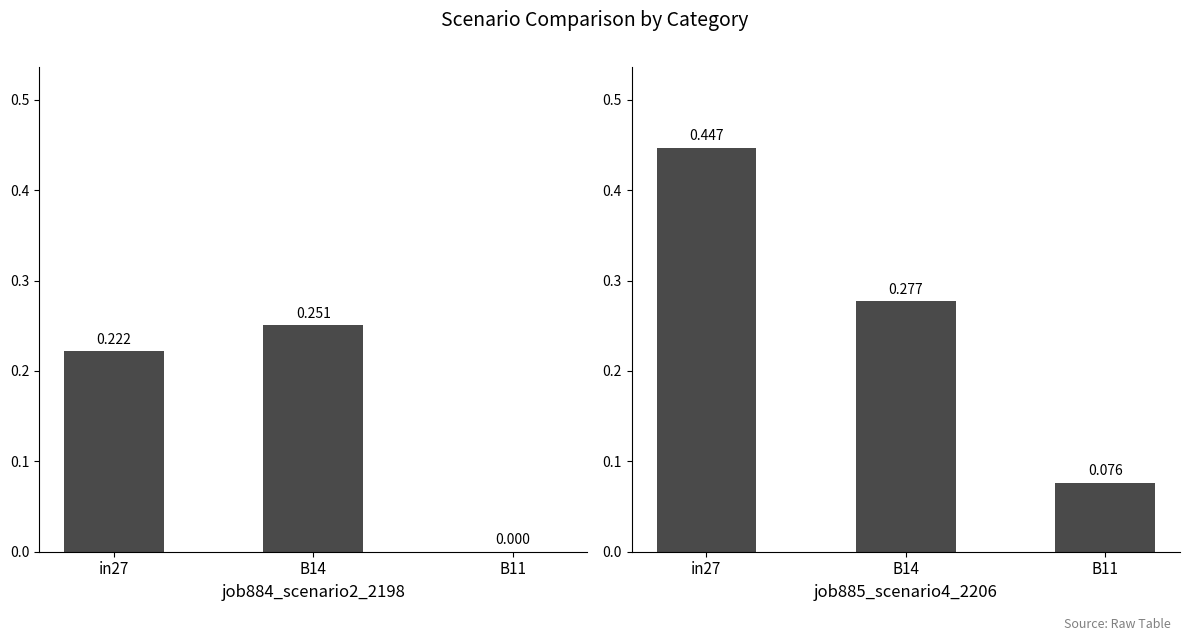

Rank the series by their average value, from lowest to highest.

job884_scenario2_2198, job885_scenario4_2206